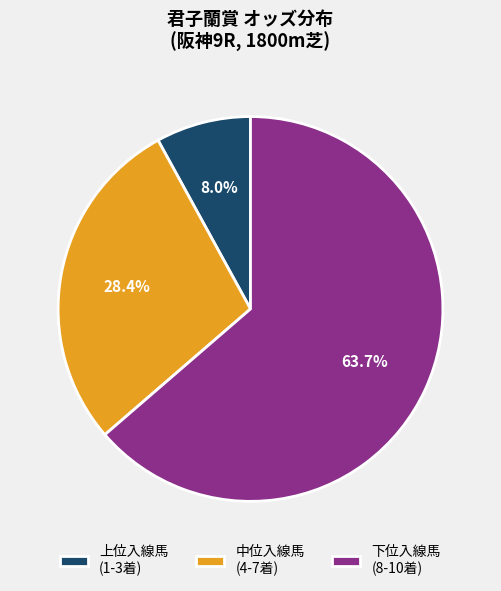

Which slice is the largest?

下位入線馬 (8-10着)